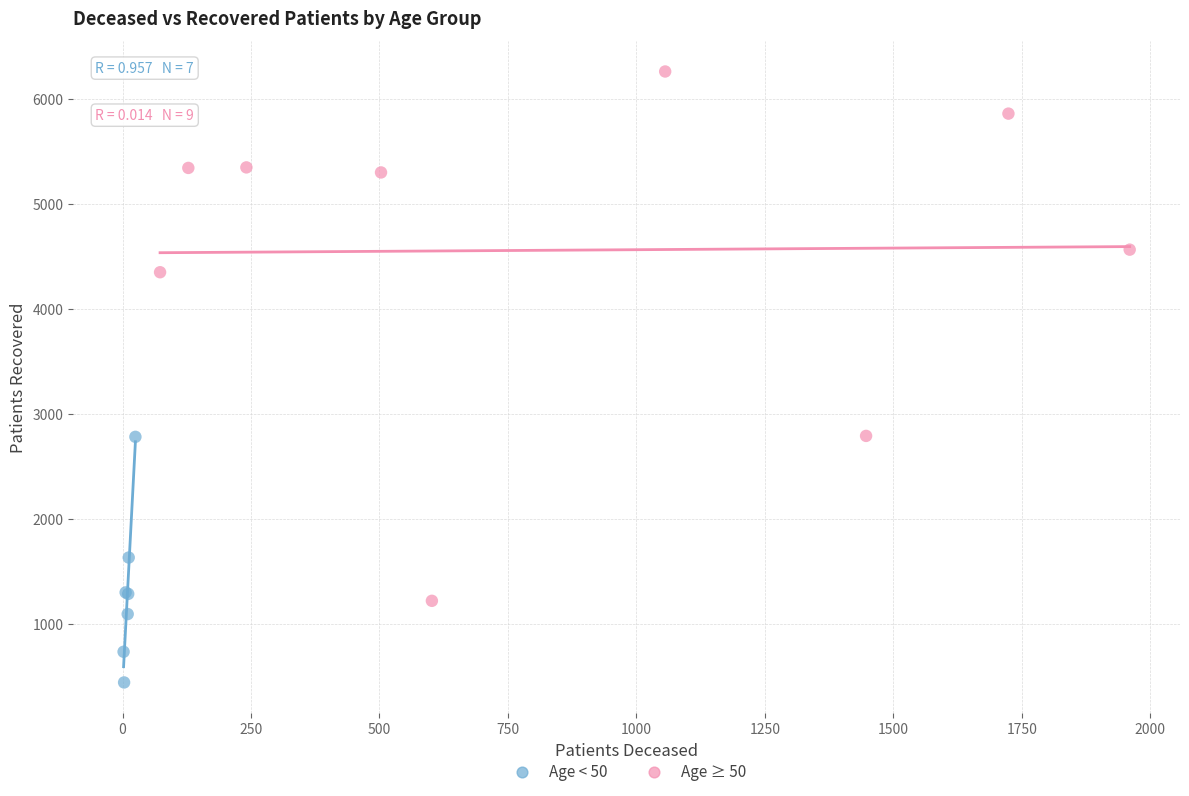

What are all the series names shown in the legend?

Age < 50, Age ≥ 50